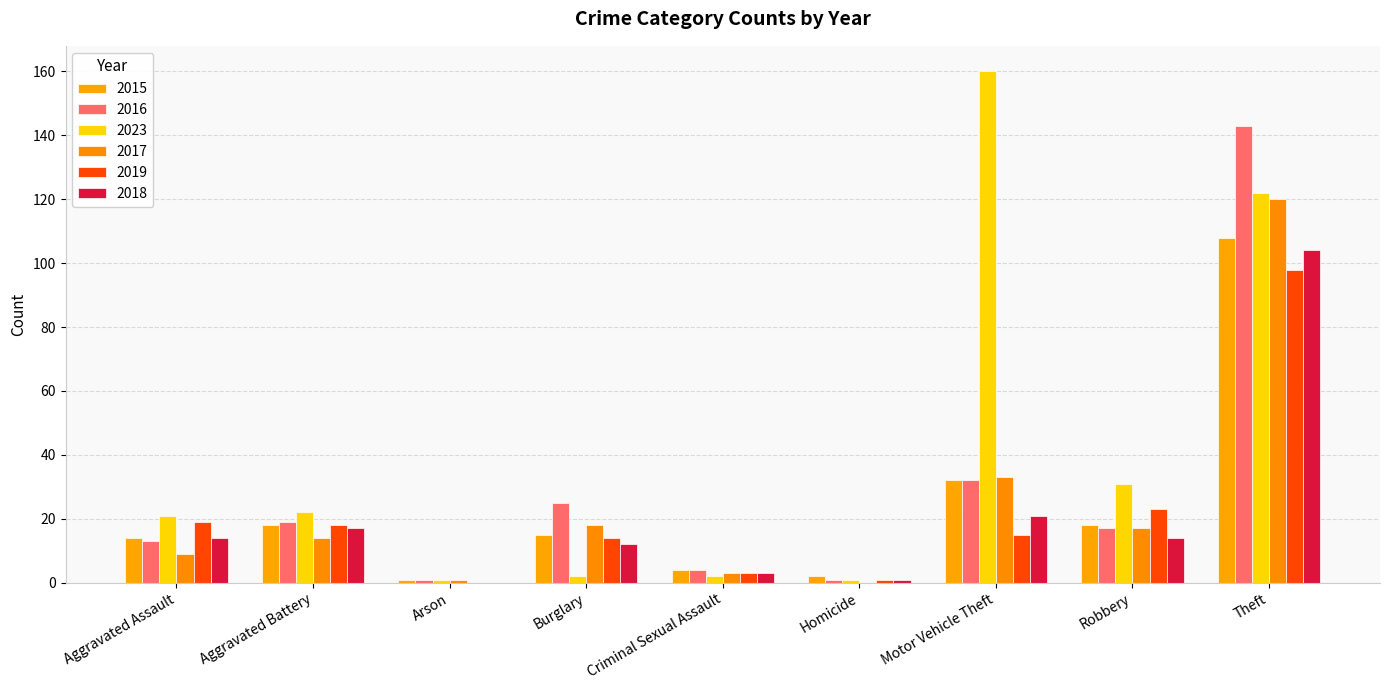

At which category does the chart reach its peak across all series?

Motor Vehicle Theft